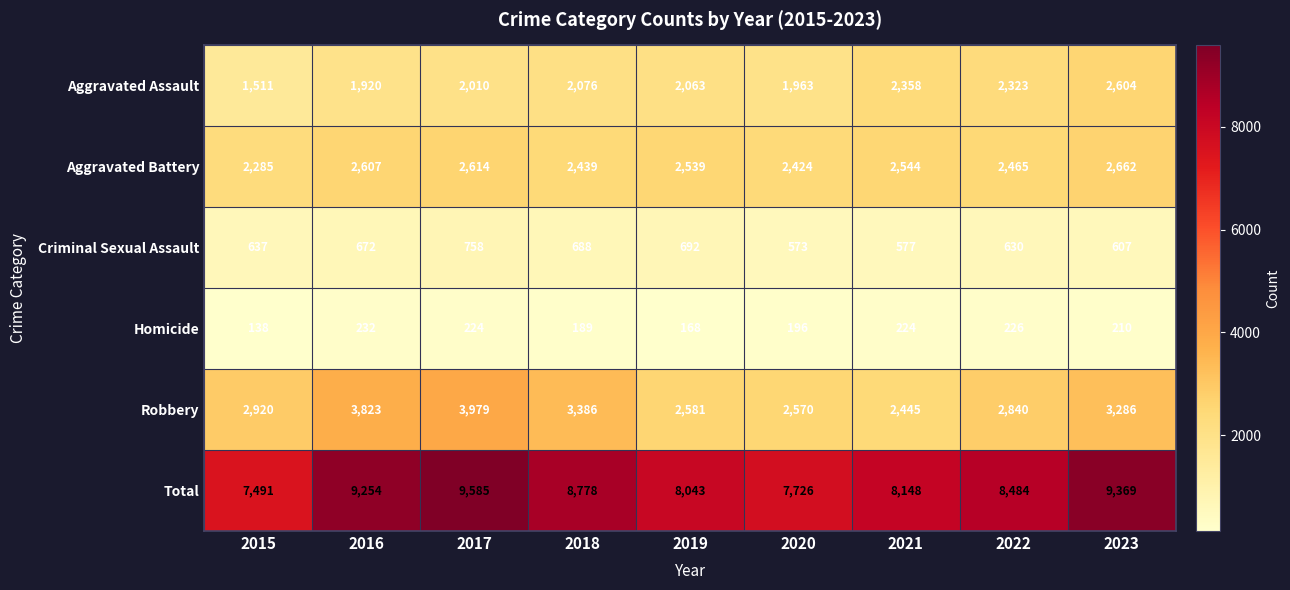

List the series in order of their peak value, lowest first.

Homicide, Criminal Sexual Assault, Aggravated Assault, Aggravated Battery, Robbery, Total